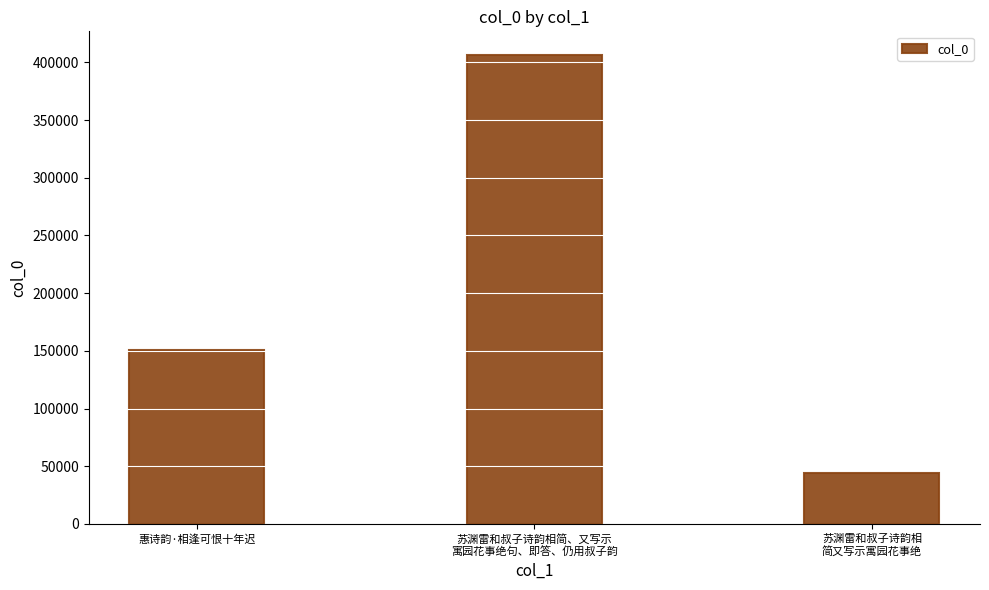

What is the change in value from 苏渊雷和叔子诗韵相简、又写示寓园花事绝句、即答、仍用叔子韵 to 苏渊雷和叔子诗韵相简又写示寓园花事绝?

-362407